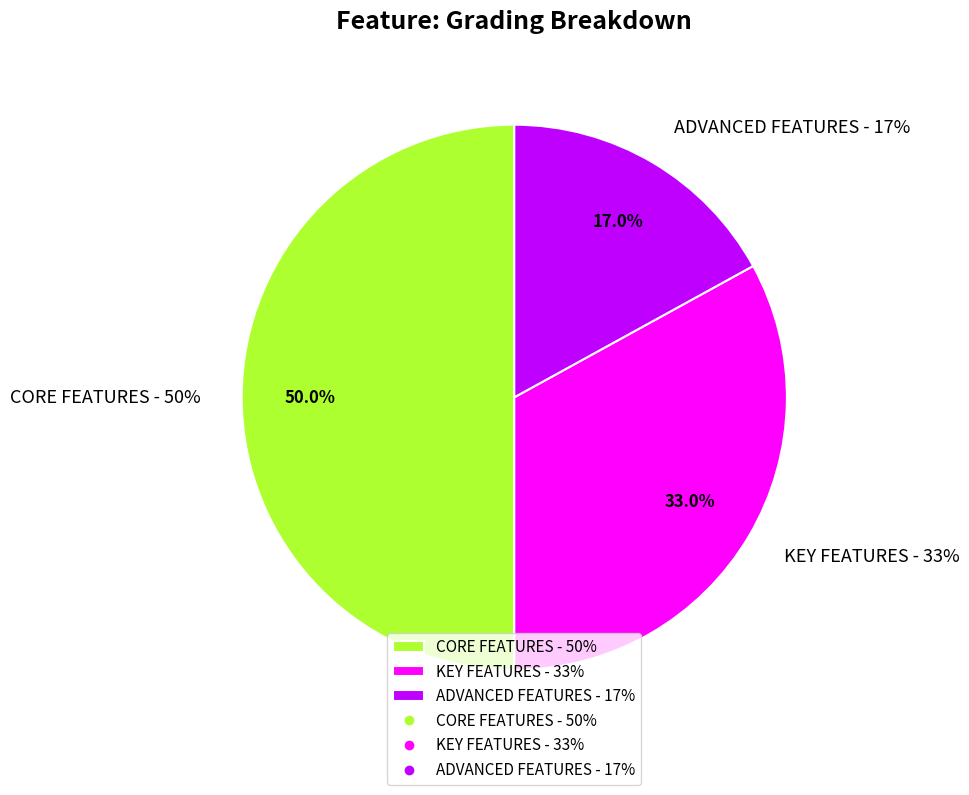

What percentage is the CORE FEATURES - 50% slice, to the nearest percent?

50%